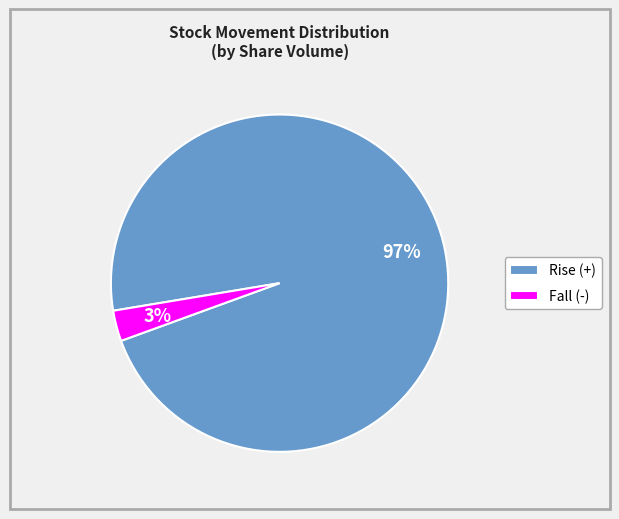

What is the majority slice?

Rise (+)